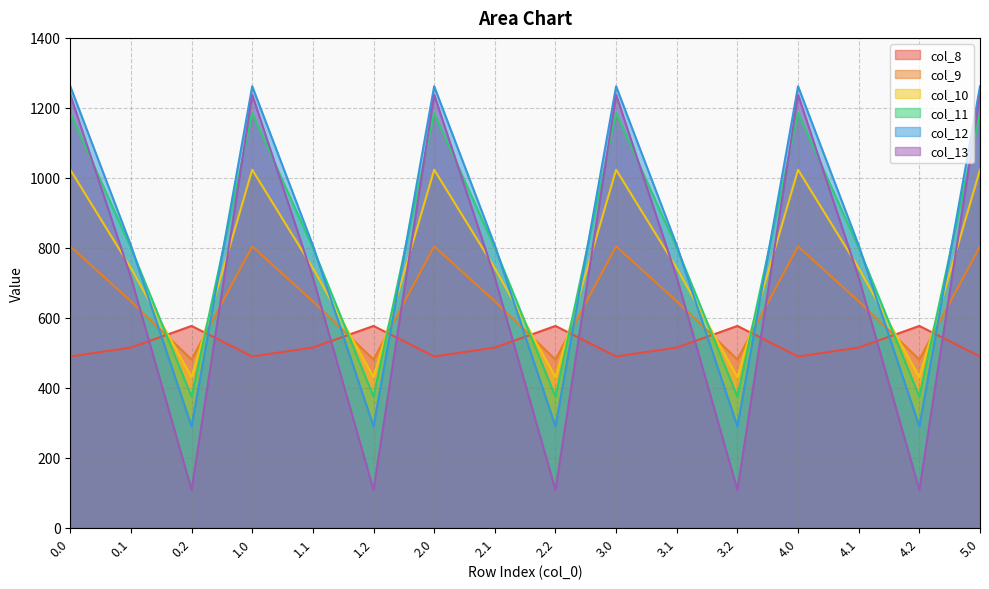

Which series has the largest range (max minus min)?

col_13